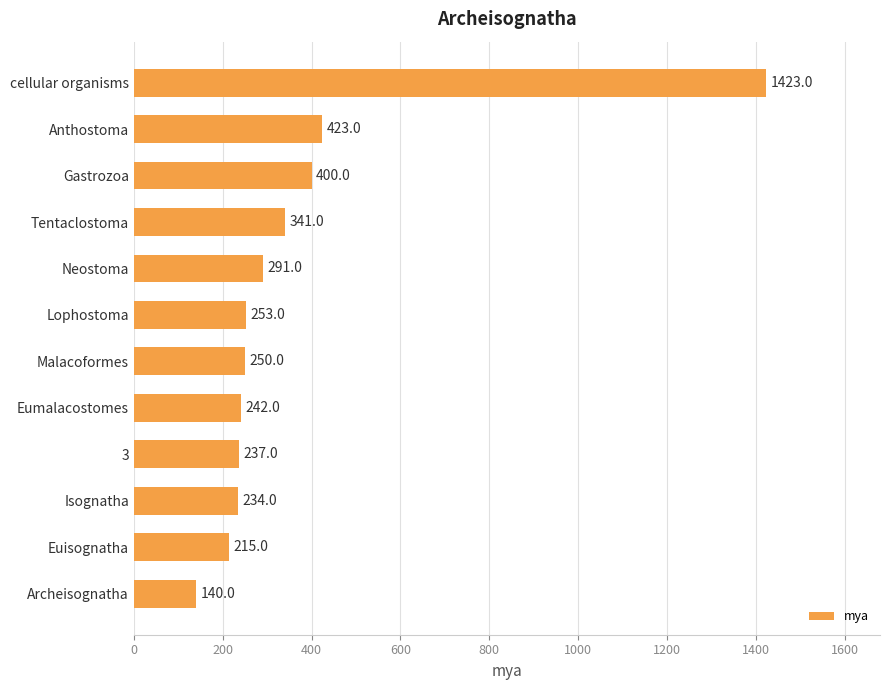

Rank the categories by value from highest to lowest.

cellular organisms, Anthostoma, Gastrozoa, Tentaclostoma, Neostoma, Lophostoma, Malacoformes, Eumalacostomes, 3, Isognatha, Euisognatha, Archeisognatha